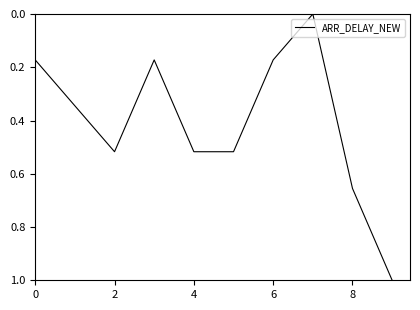

What is the maximum value shown in the chart?

1.0